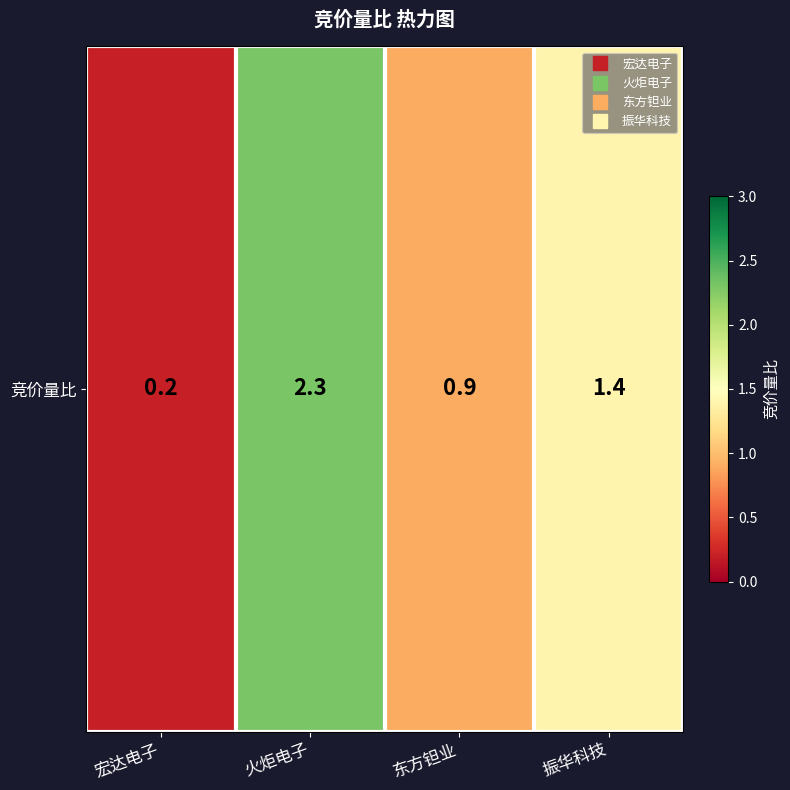

The value at 振华科技 is 1.0. True or false?

False